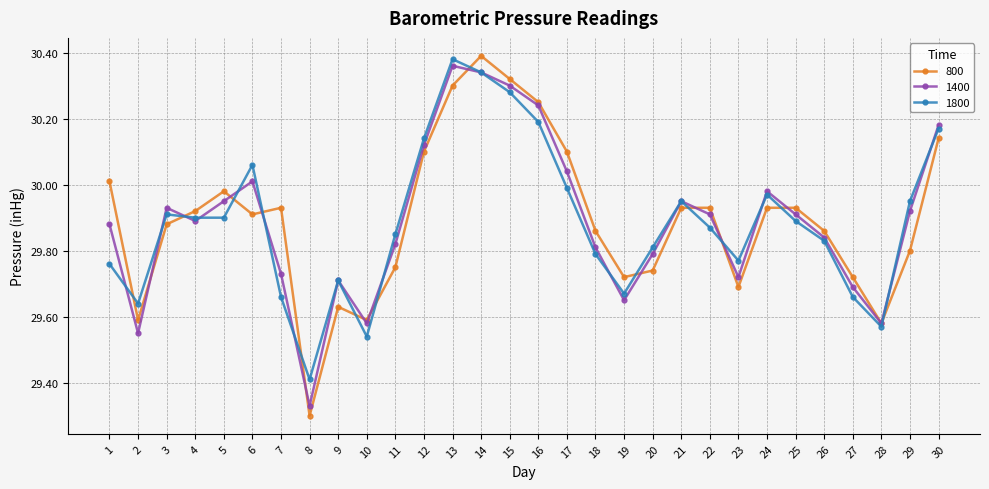

Which series has the widest spread of values?

800